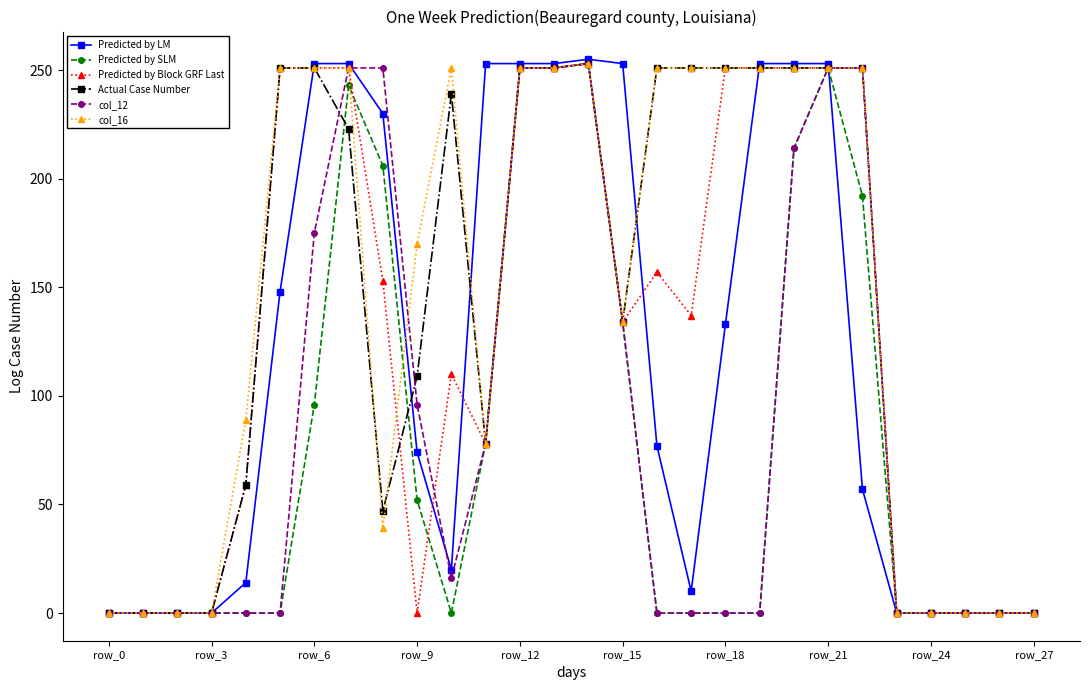

Which series has the widest spread of values?

Predicted by LM